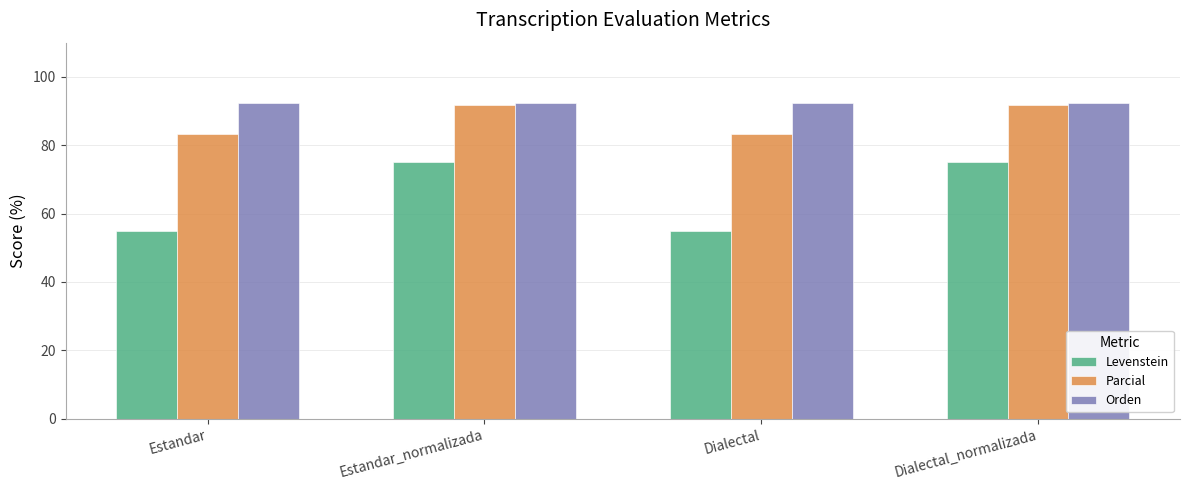

What is the smallest value displayed?

55.0